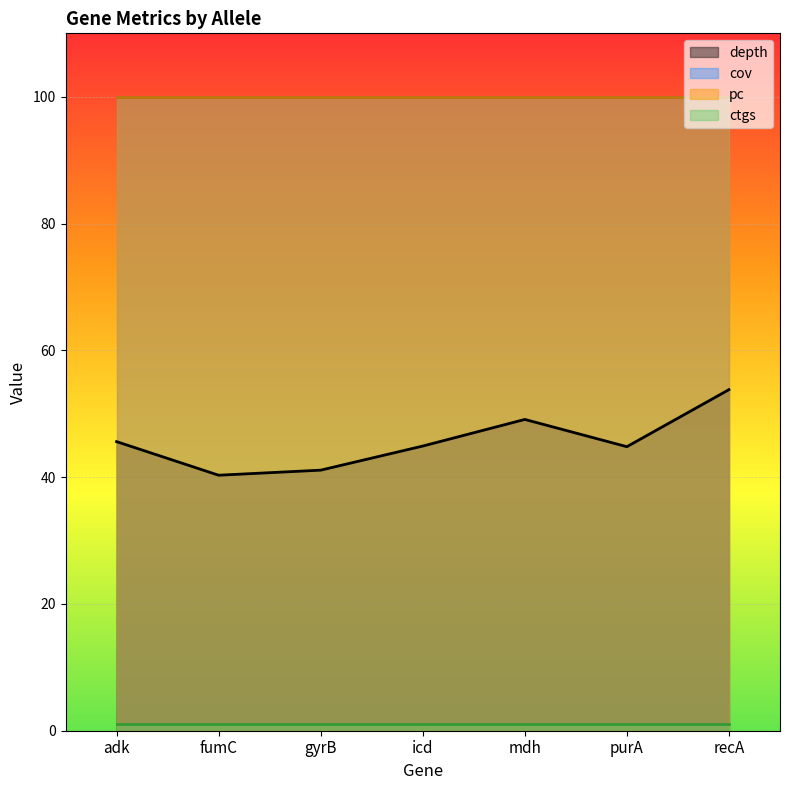

At mdh, list the series in order from smallest to largest.

ctgs, depth, cov, pc